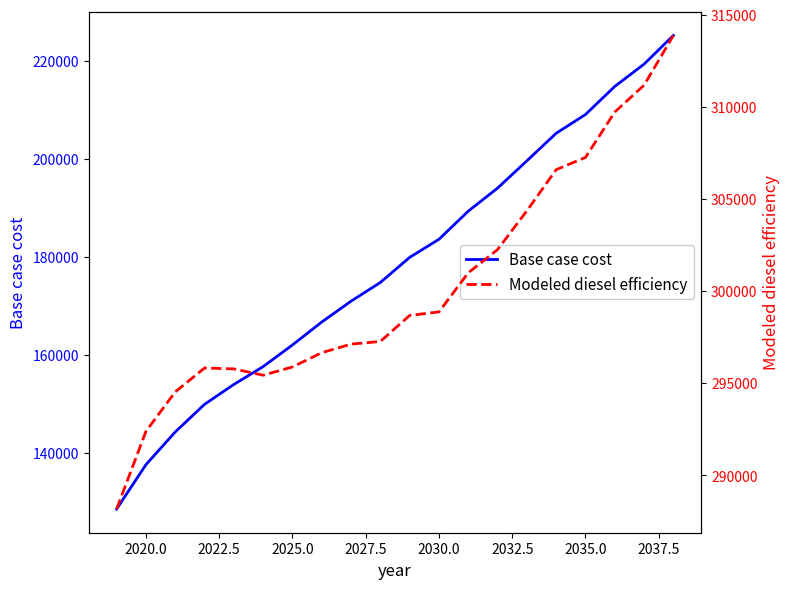

The value of Base case cost at 2020.0 is 137518.3. True or false?

True